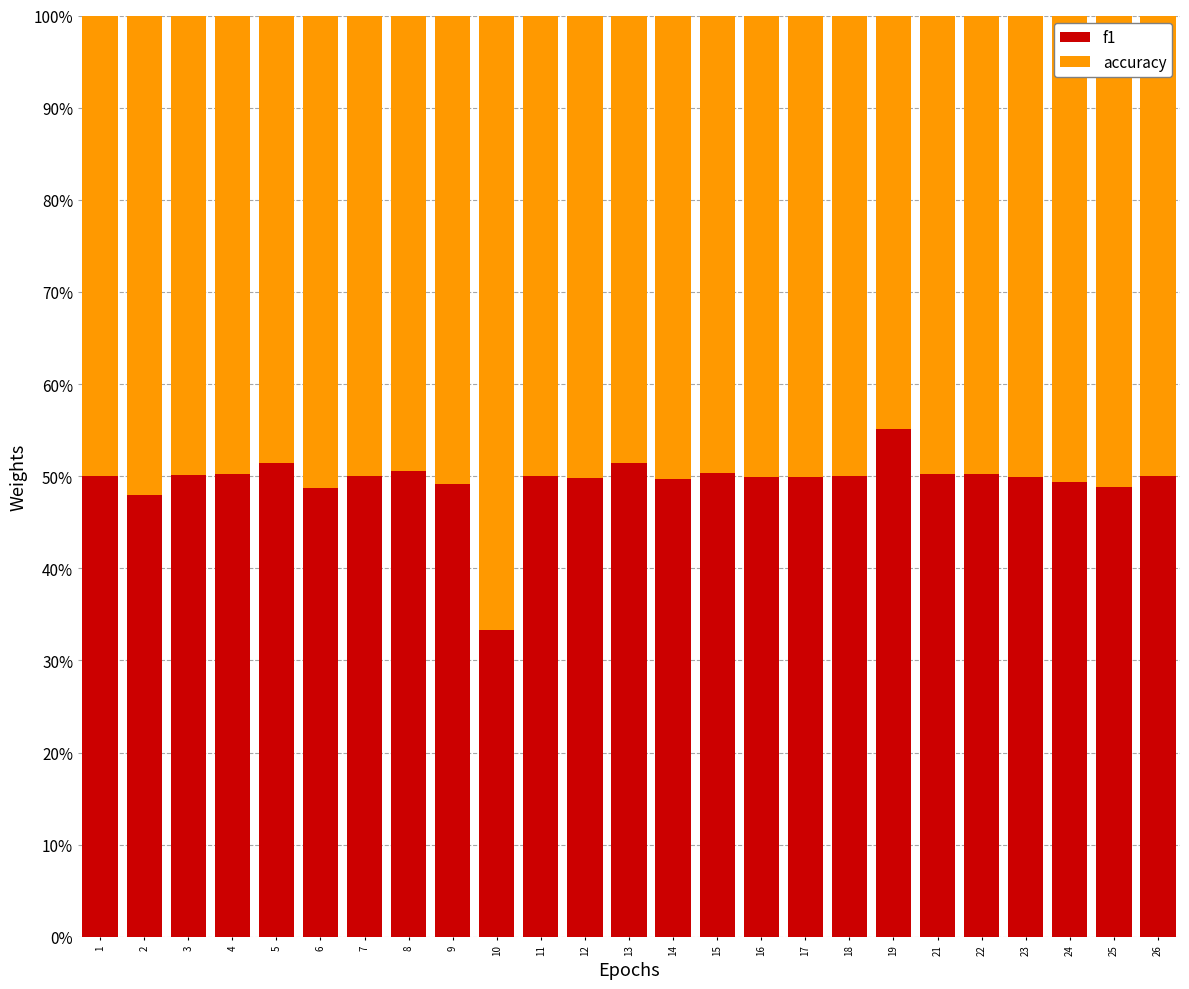

Does the chart contain any negative values?

No